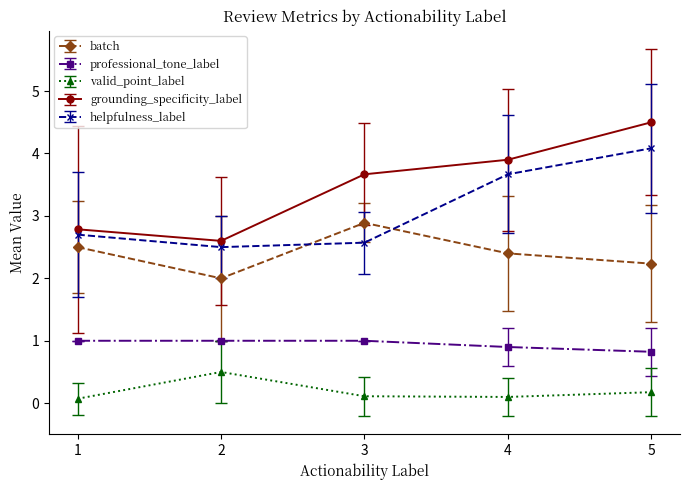

What is the difference between the maximum and minimum values in the helpfulness_label series?

1.6